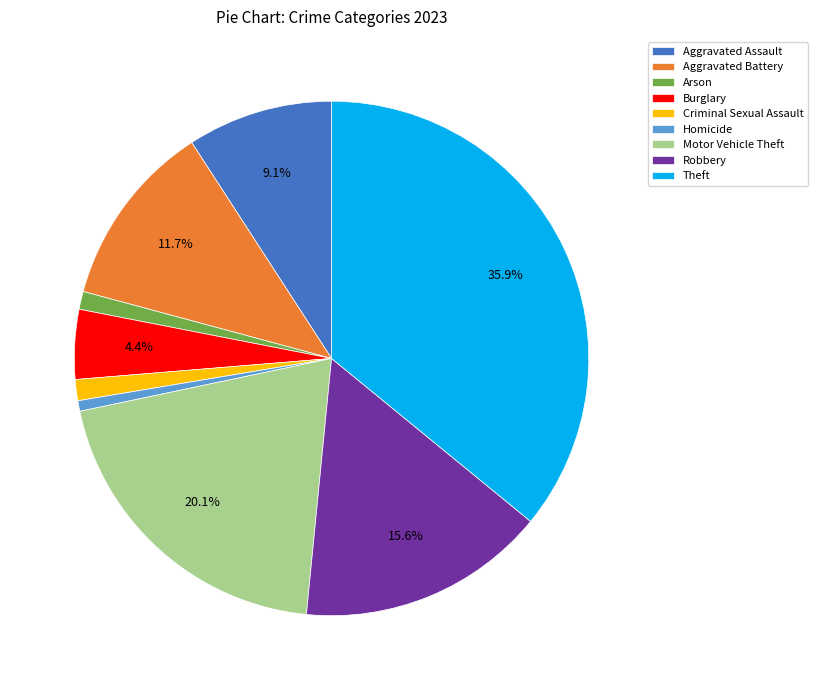

Do Aggravated Battery and Arson together represent more than half of the pie?

No